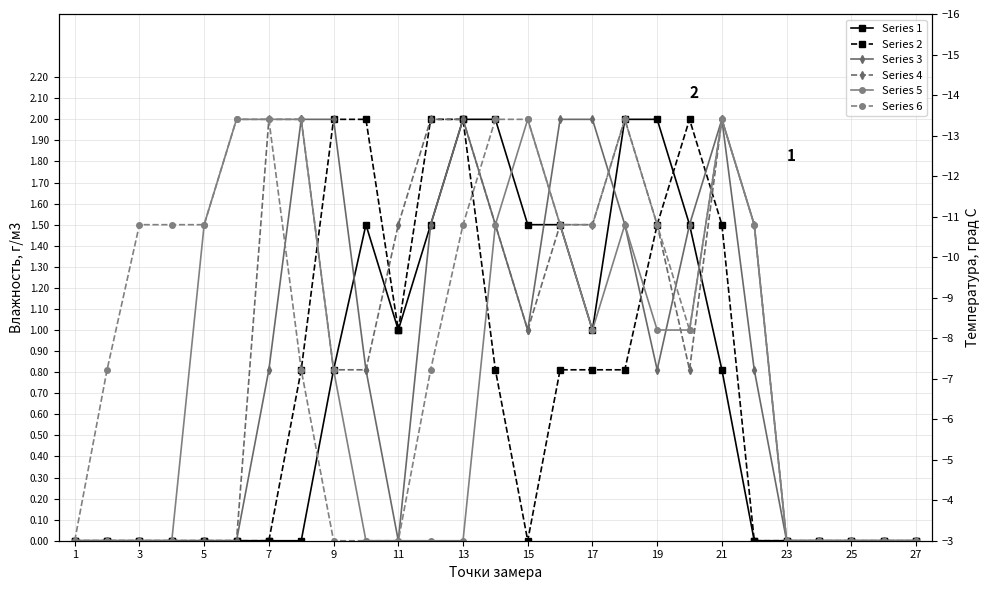

Count the number of categories in the chart.

27